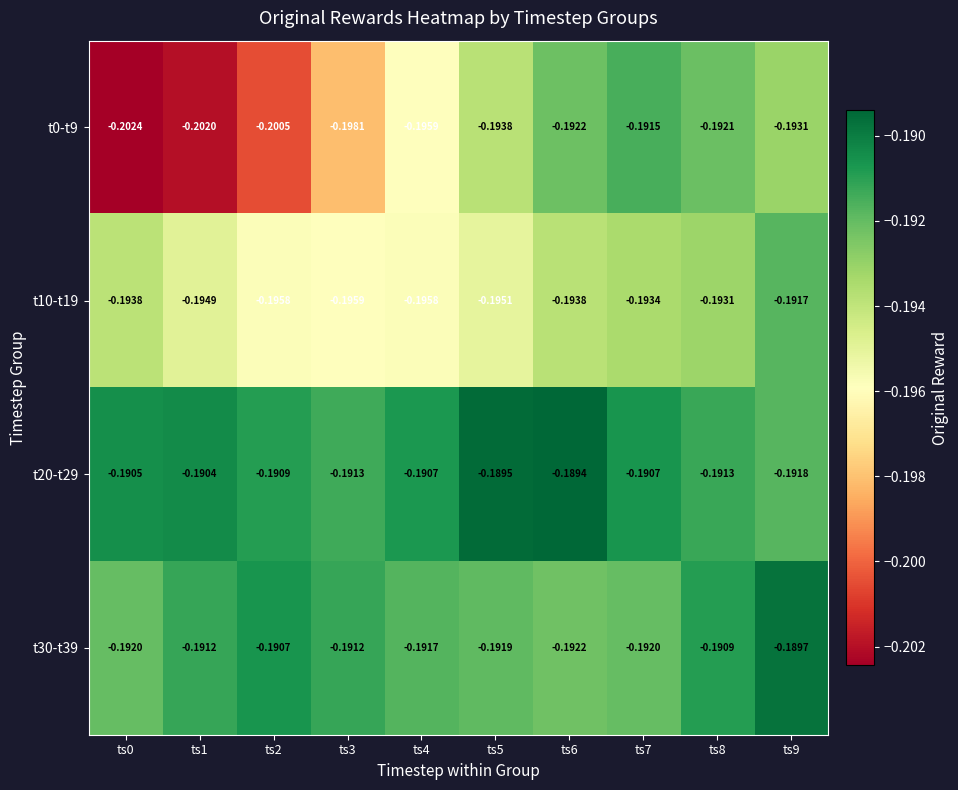

Reading left to right, extract all data points from this chart.

t0-t9: ts0=-0.2	ts1=-0.2	ts2=-0.2	ts3=-0.2	ts4=-0.2	ts5=-0.2	ts6=-0.2	ts7=-0.2	ts8=-0.2	ts9=-0.2
t10-t19: ts0=-0.2	ts1=-0.2	ts2=-0.2	ts3=-0.2	ts4=-0.2	ts5=-0.2	ts6=-0.2	ts7=-0.2	ts8=-0.2	ts9=-0.2
t20-t29: ts0=-0.2	ts1=-0.2	ts2=-0.2	ts3=-0.2	ts4=-0.2	ts5=-0.2	ts6=-0.2	ts7=-0.2	ts8=-0.2	ts9=-0.2
t30-t39: ts0=-0.2	ts1=-0.2	ts2=-0.2	ts3=-0.2	ts4=-0.2	ts5=-0.2	ts6=-0.2	ts7=-0.2	ts8=-0.2	ts9=-0.2